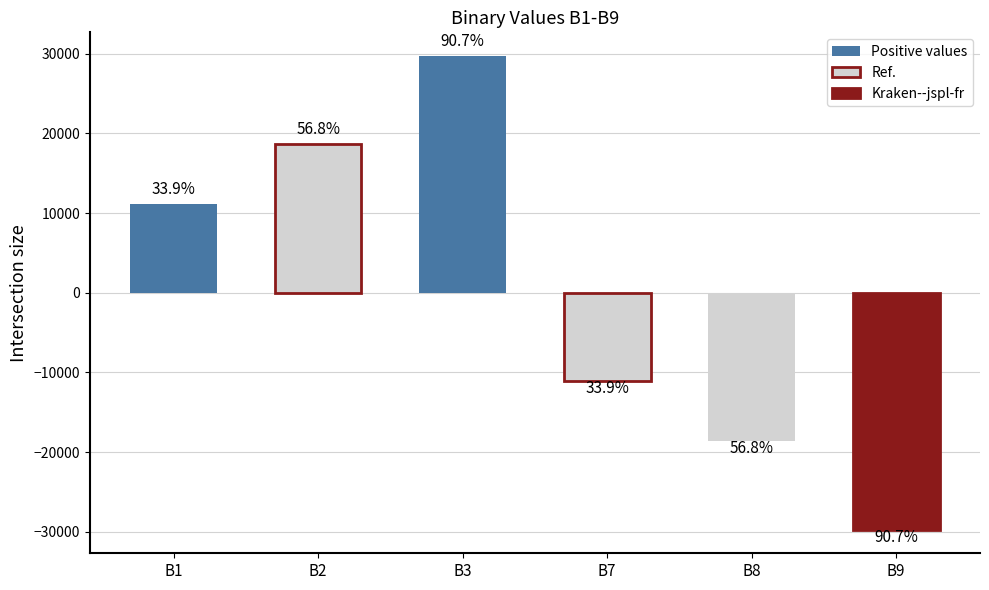

Are the bars horizontal?

No